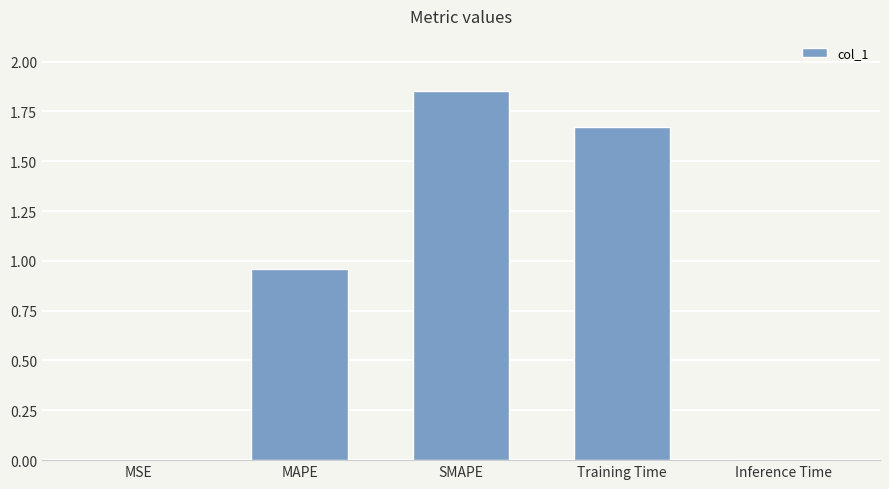

The value at MSE is 0.0. True or false?

True